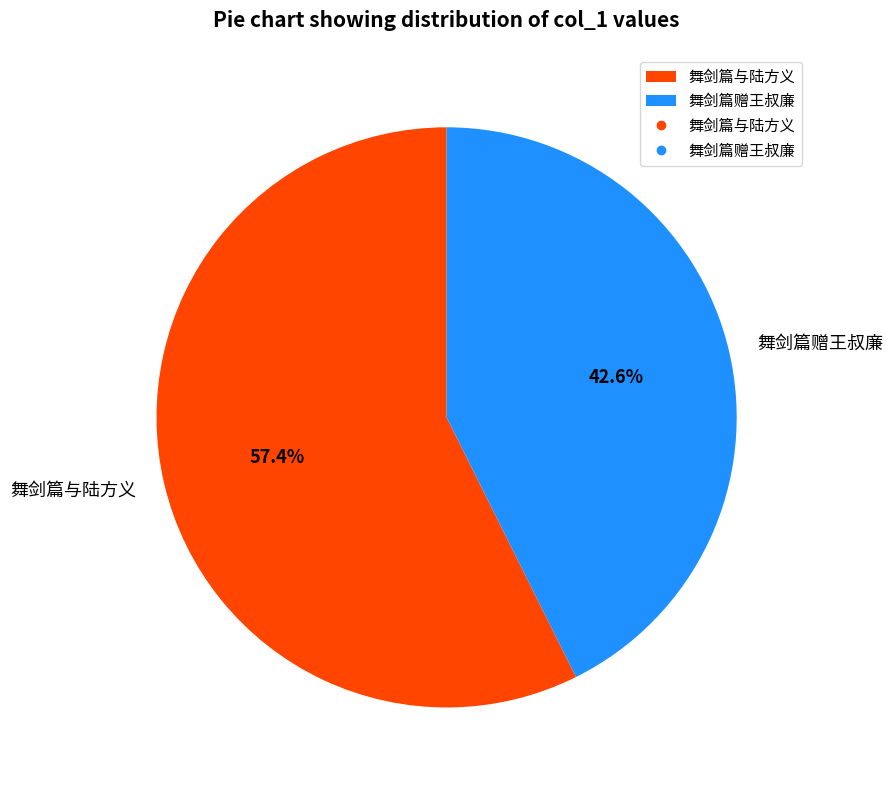

True or false: 舞剑篇与陆方义 accounts for 64% of the total.

False